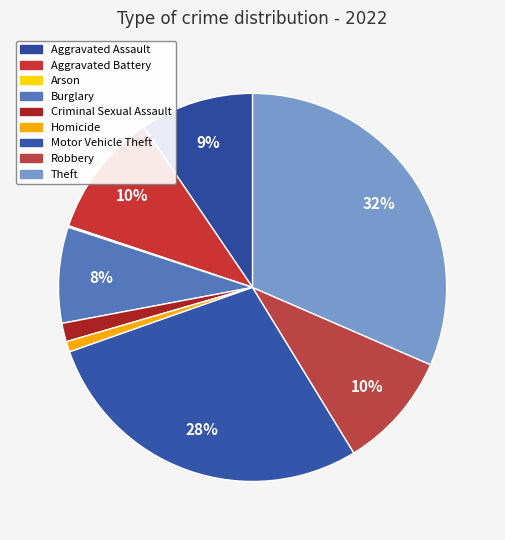

What portion of the pie excludes Theft?

68.5%